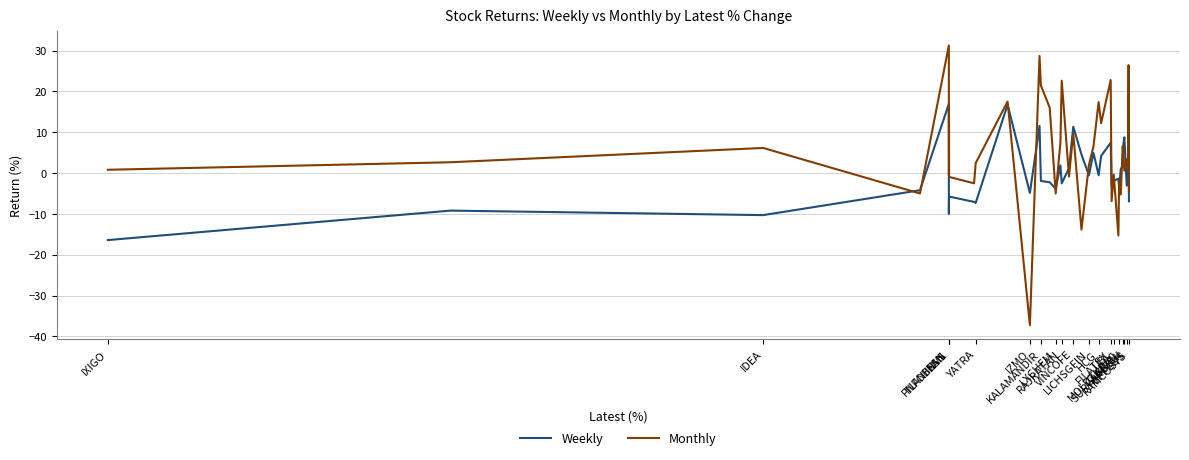

Which series has the largest range (max minus min)?

Monthly